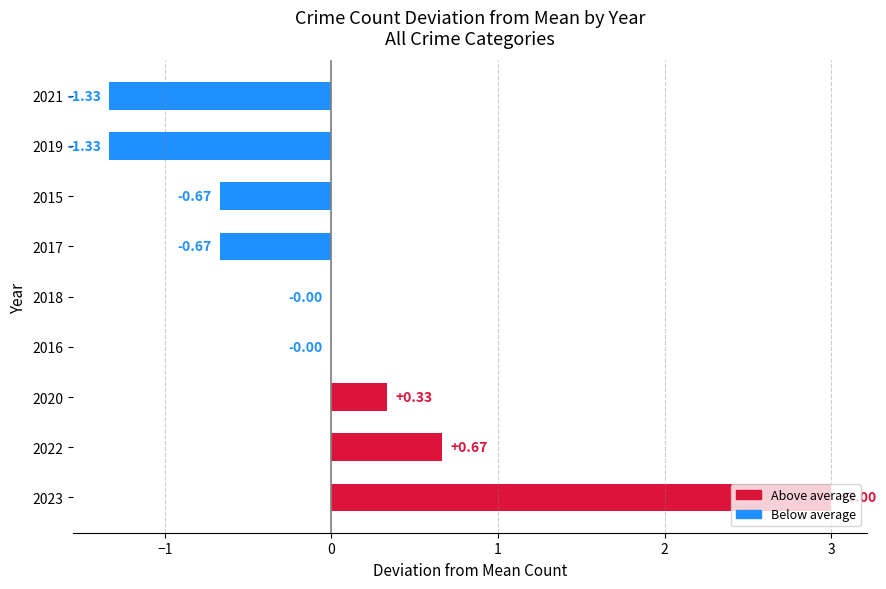

Between 2020 and 2017, which is larger?

2020